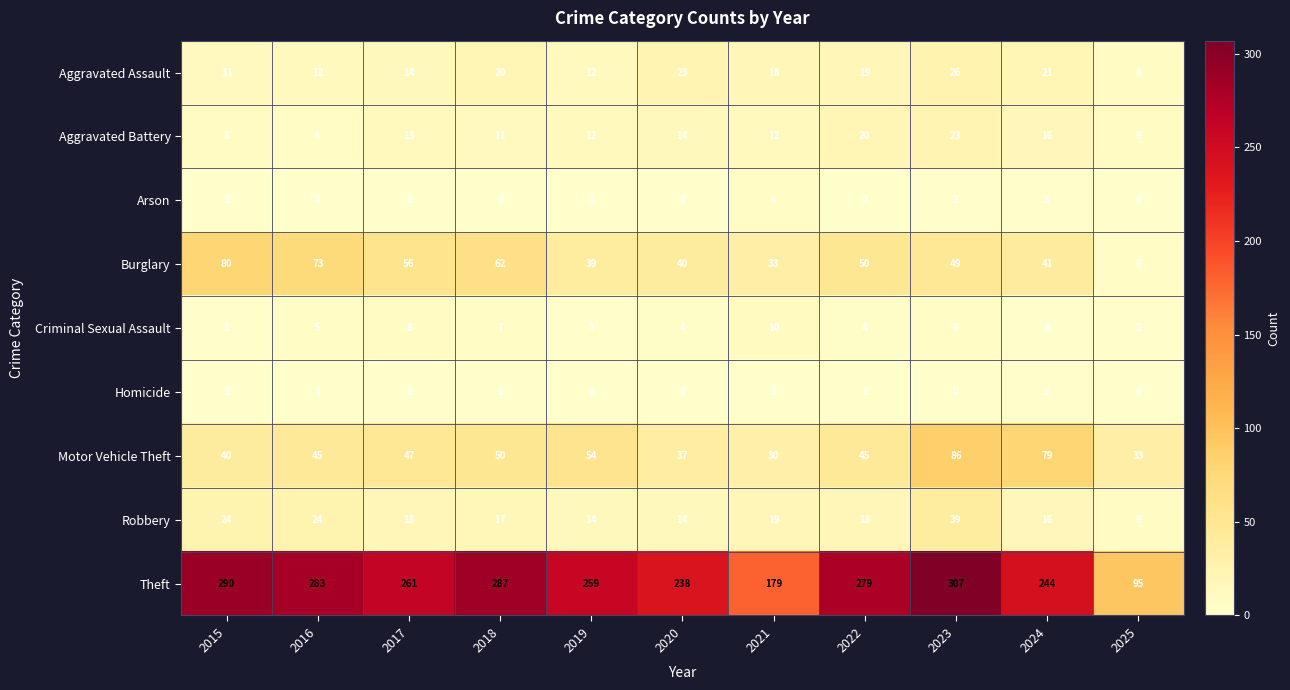

Which series changed the most between 2016 and 2017?

Theft